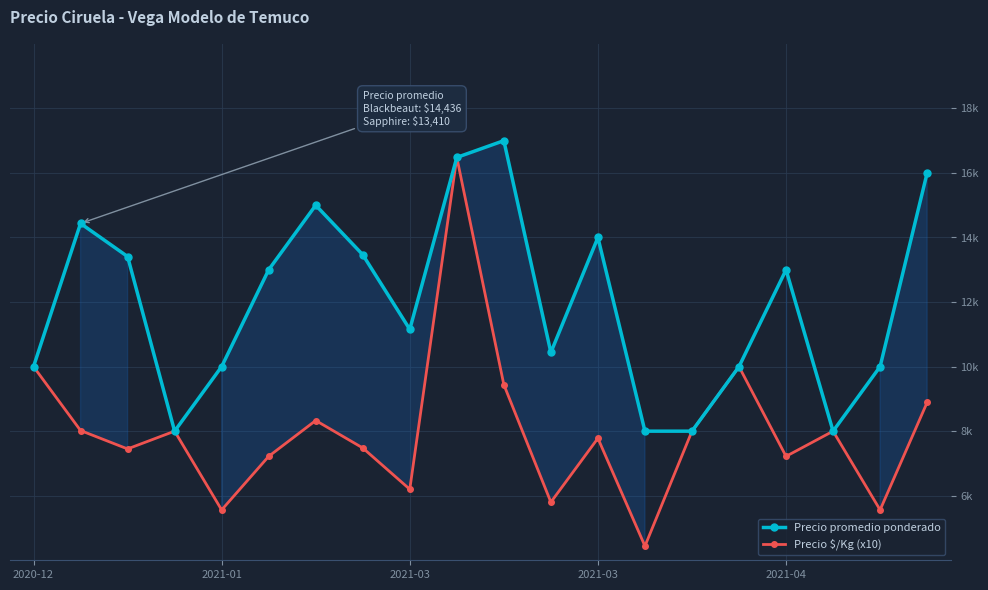

Is this an area chart (filled region under the line)?

No